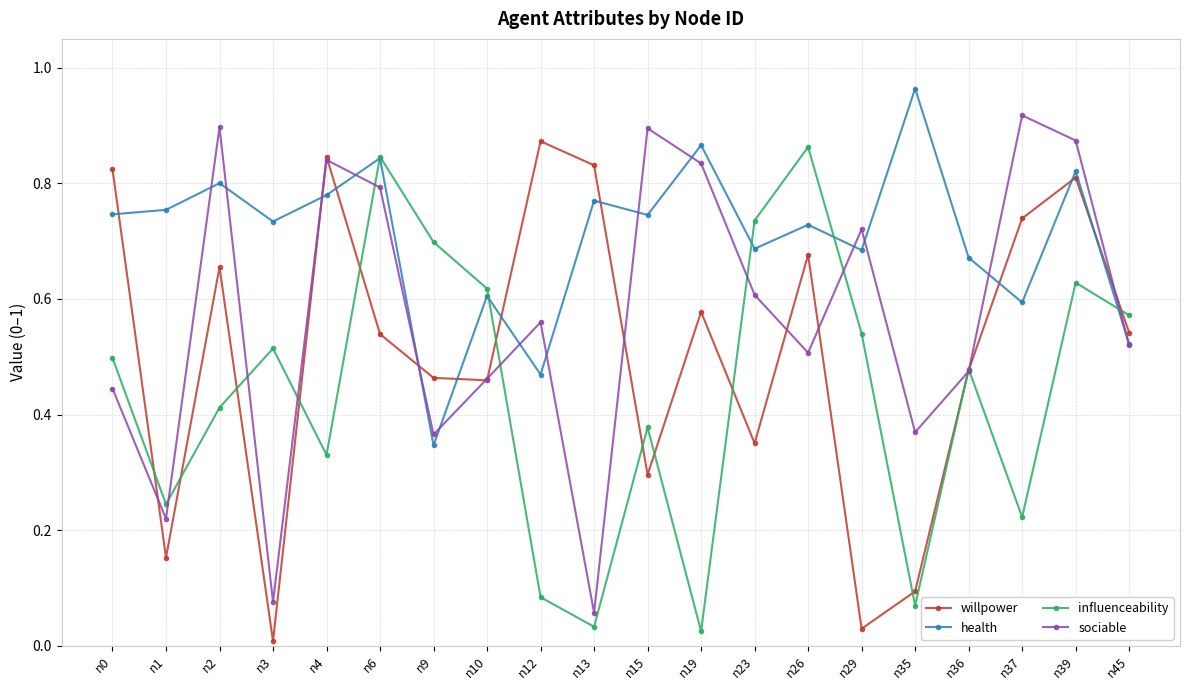

At which label is health closest to 0?

n9